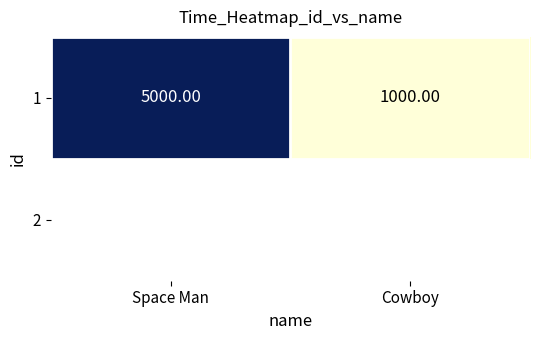

The chart shows a value of 636 at Cowboy. True or false?

False